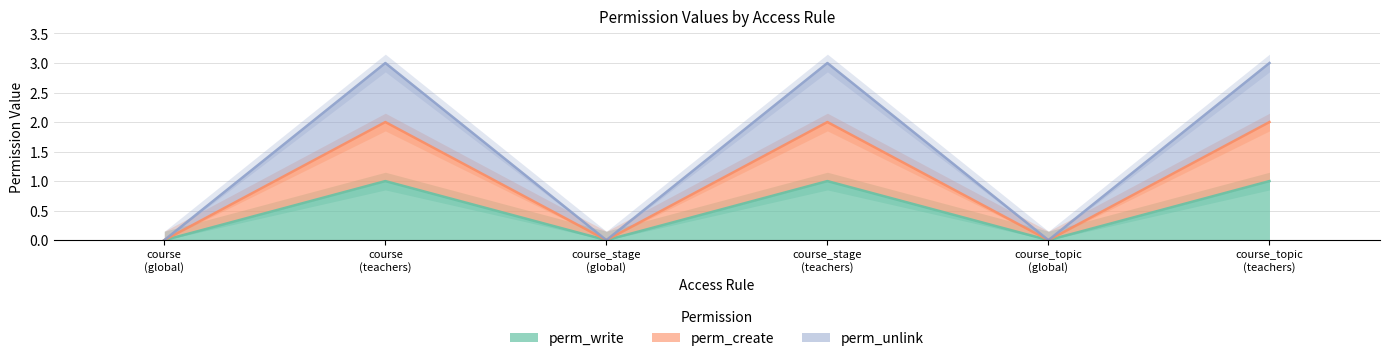

Between course_stage (global) and course_topic (global), which series saw the biggest shift?

perm_write